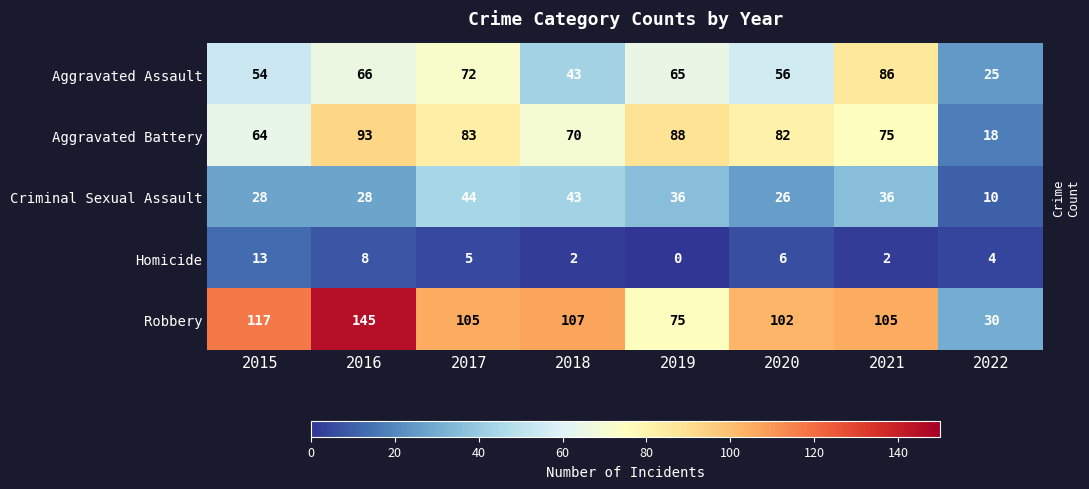

What is the spread (max minus min) of values at 2022?

26